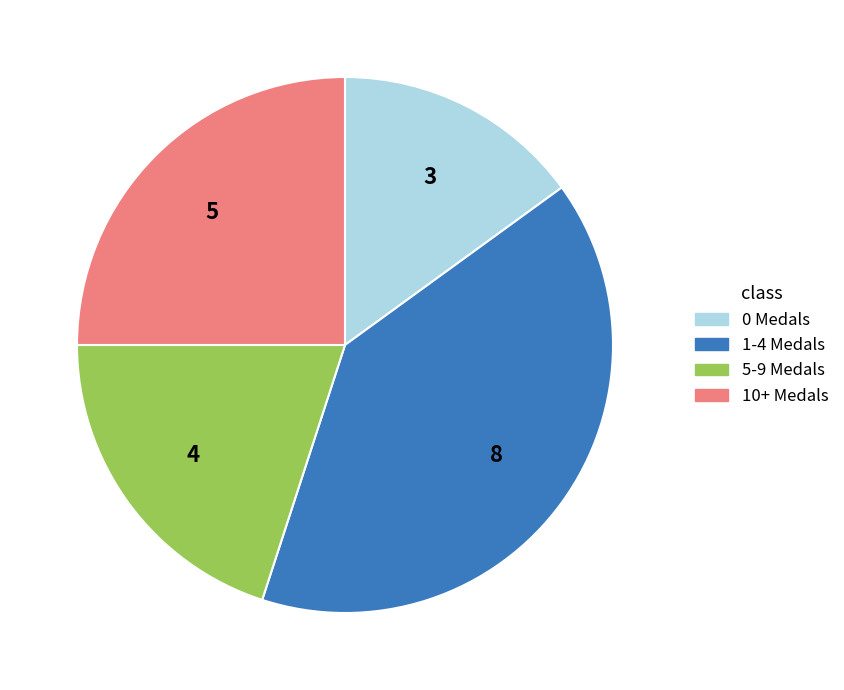

Is there any slice that represents more than half of the pie?

No